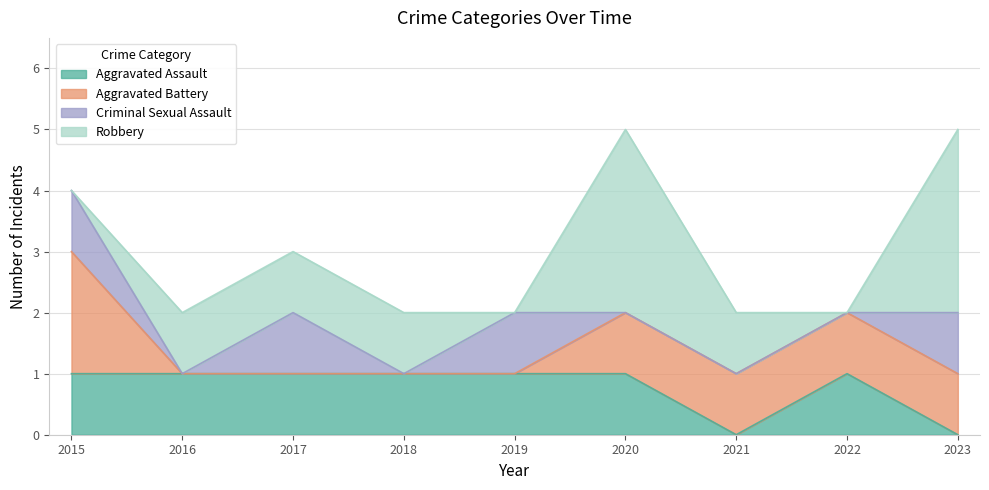

Where is Robbery nearest to the value 1?

2016